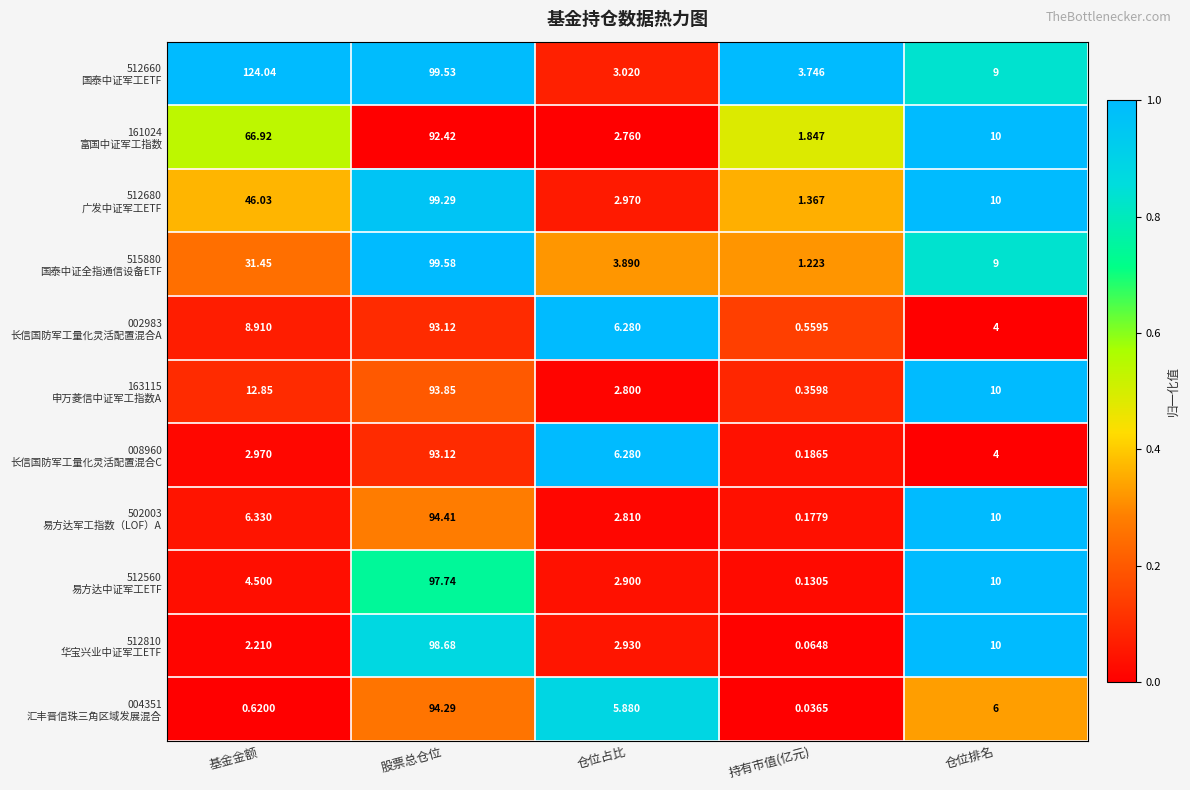

At which category is the sum across all series the highest?

股票总仓位